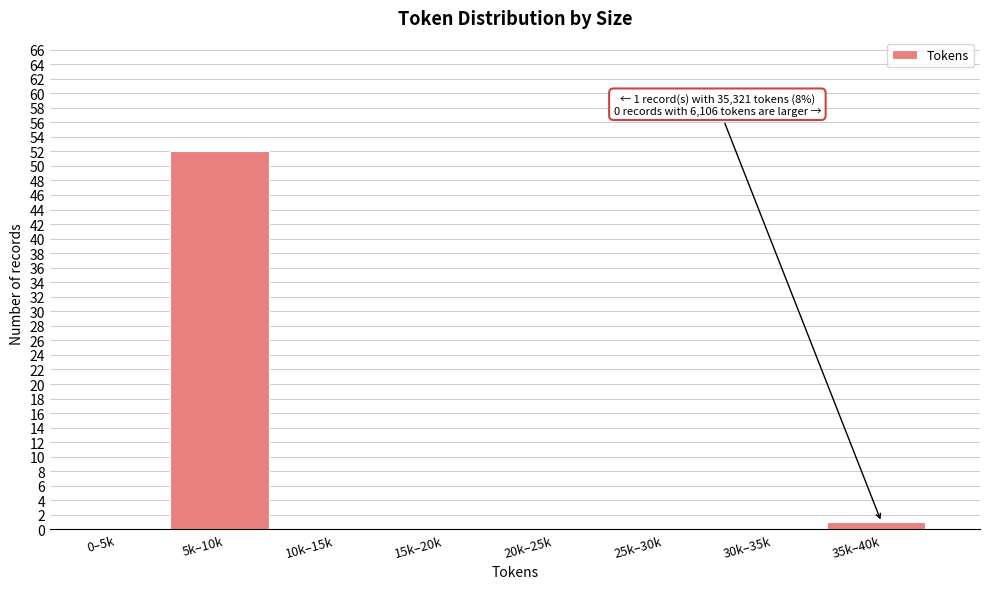

Reading left to right, extract all data points from this chart.

0–5k=0	5k–10k=52	10k–15k=0	15k–20k=0	20k–25k=0	25k–30k=0	30k–35k=0	35k–40k=1